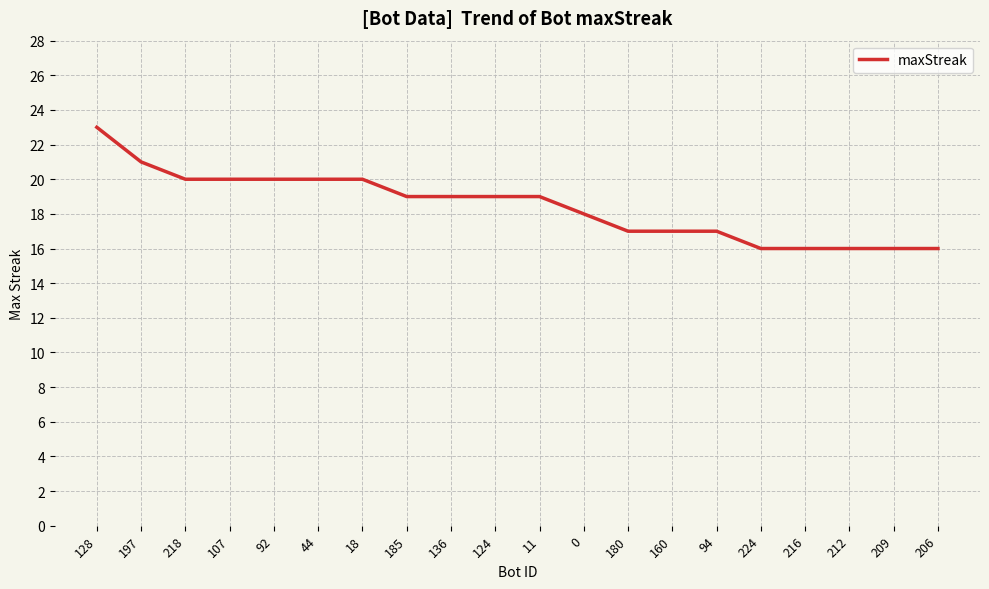

What position from the left is 209?

19